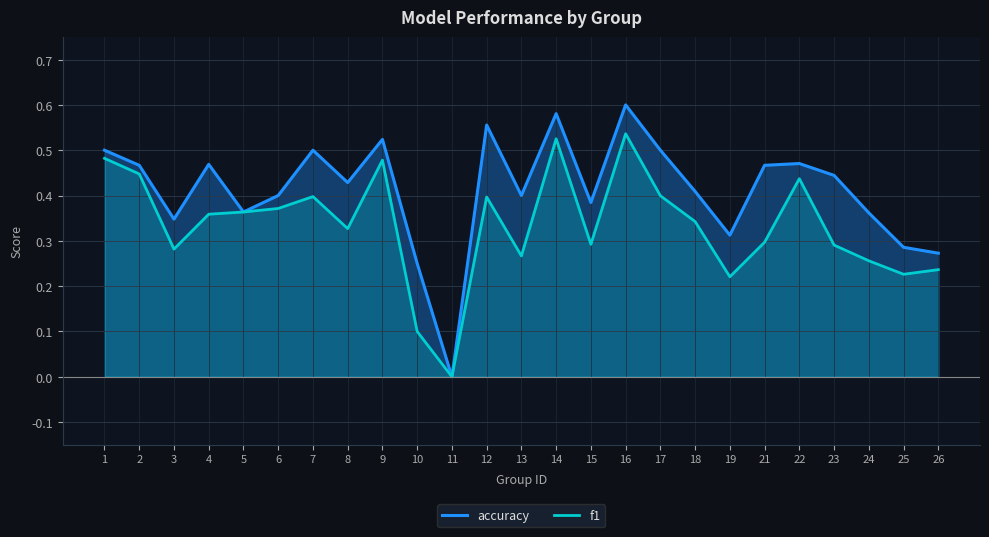

What is the value of the f1 point at the 25th from the left?

0.2